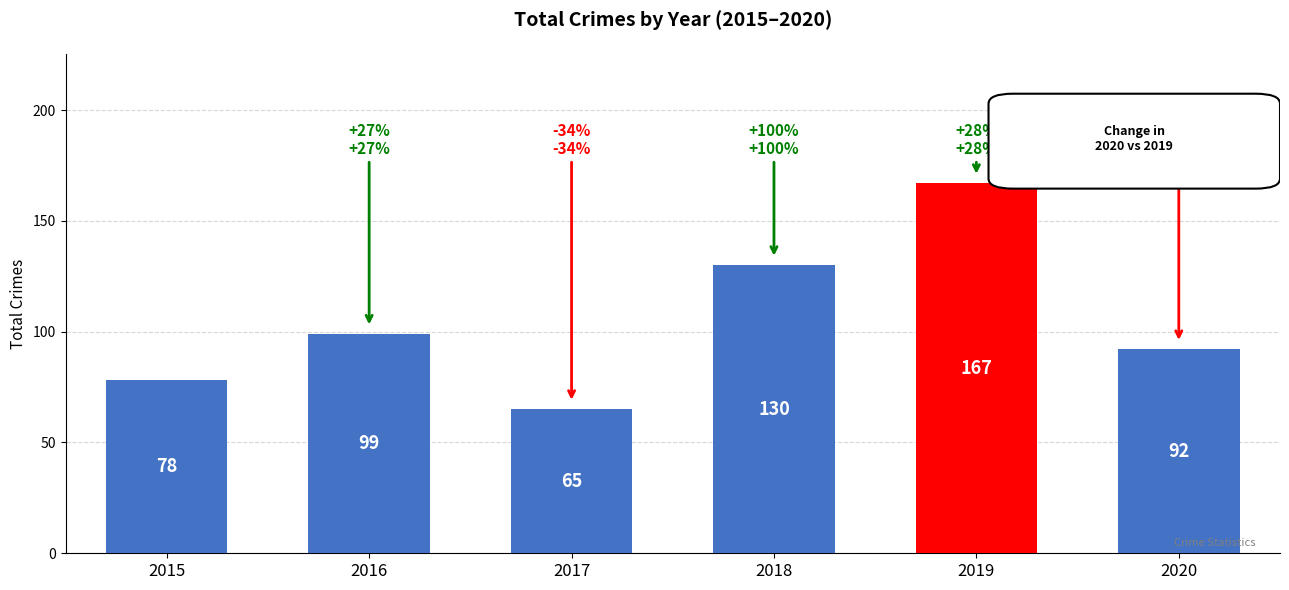

How many bars are there in total?

6